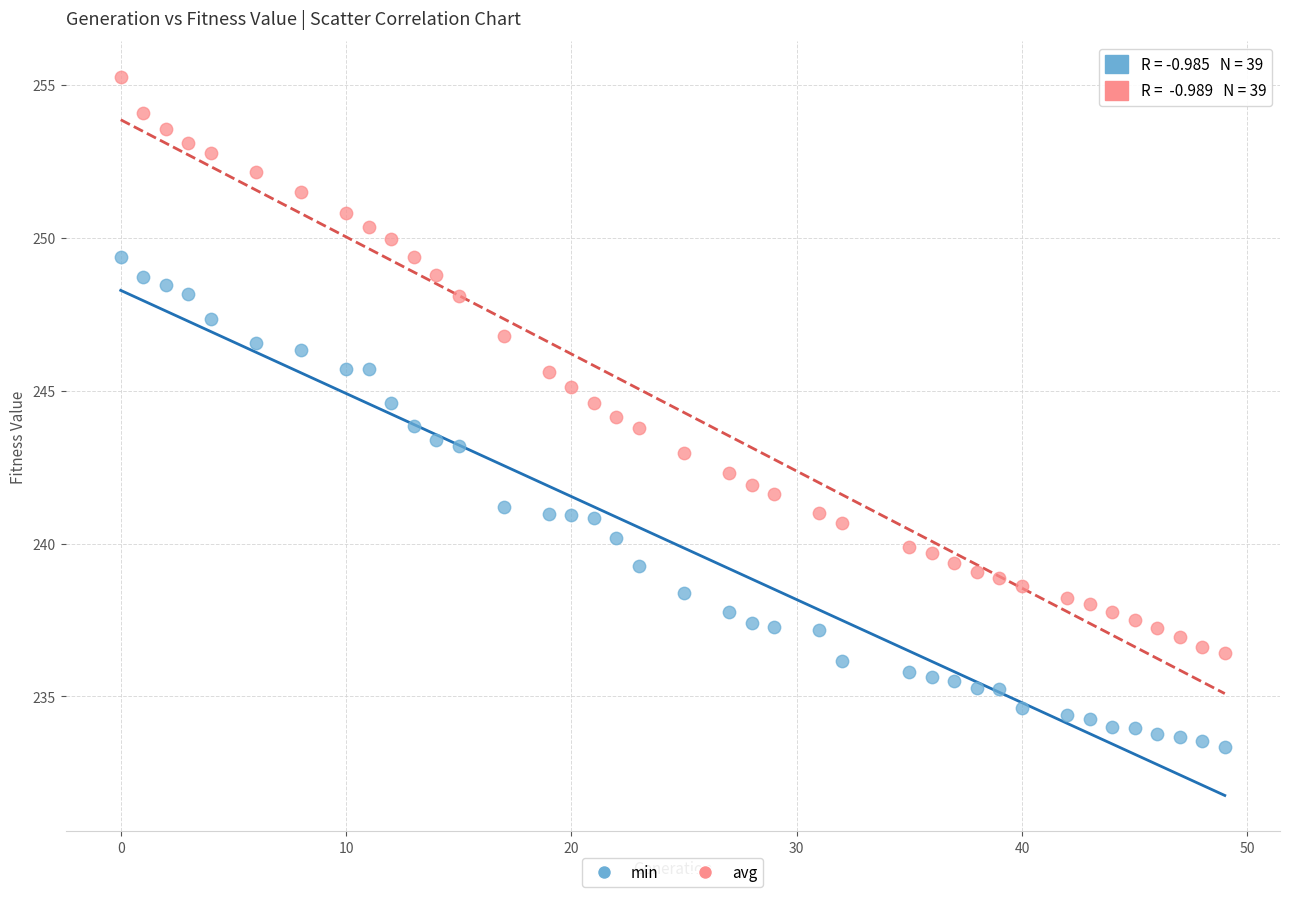

What is the X range (max minus min) for the scatter plot?

49.0